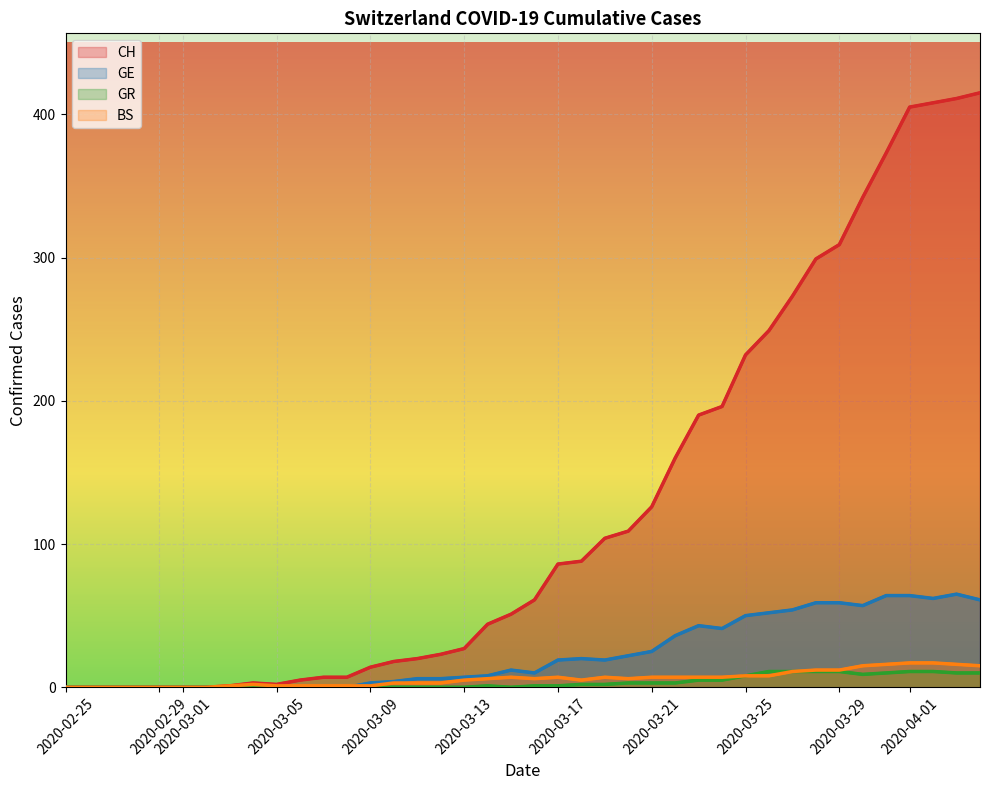

What is the average value of the CH series?

126